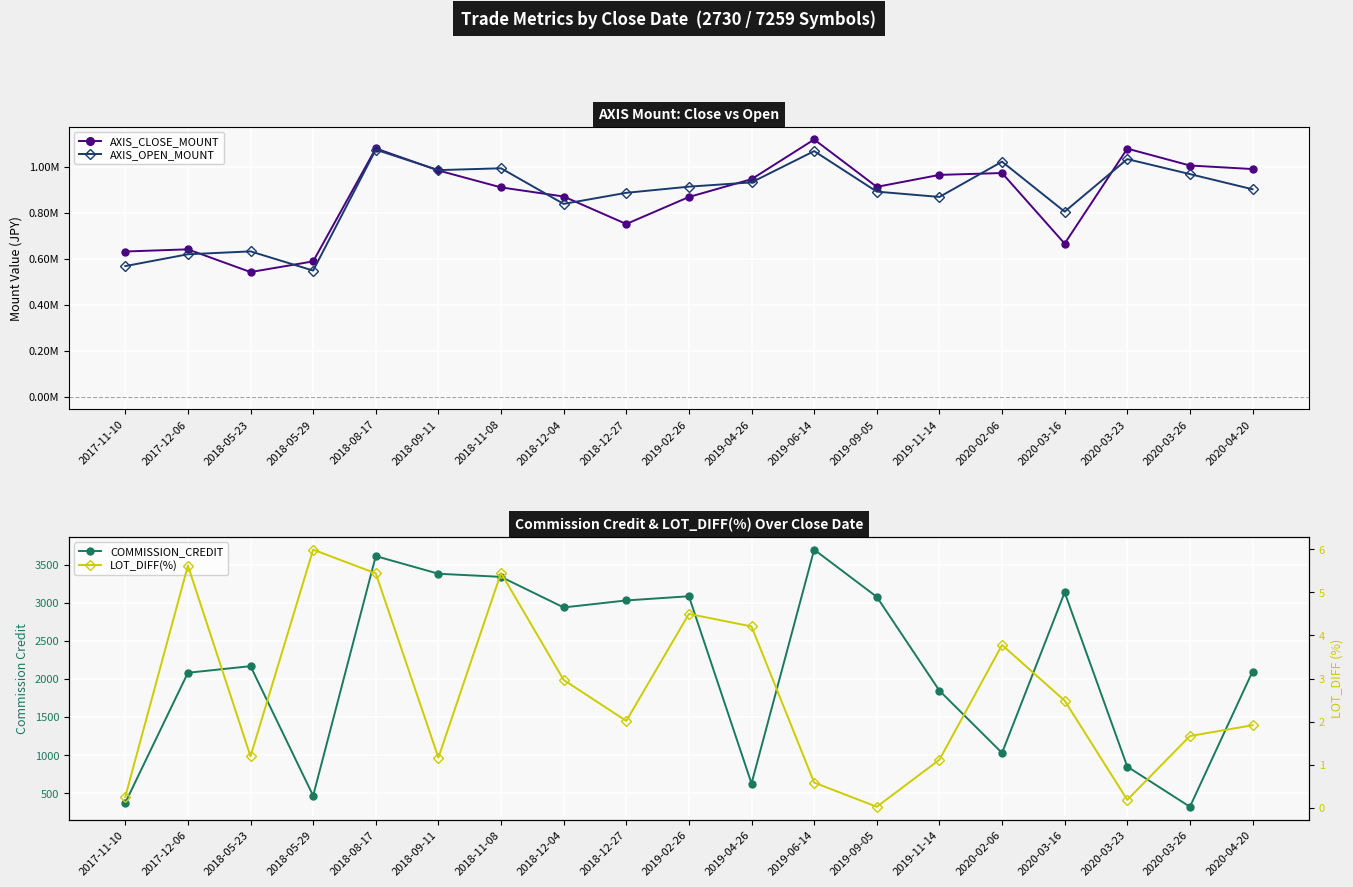

At which category does LOT_DIFF(%) reach its first local valley?

2018-05-23